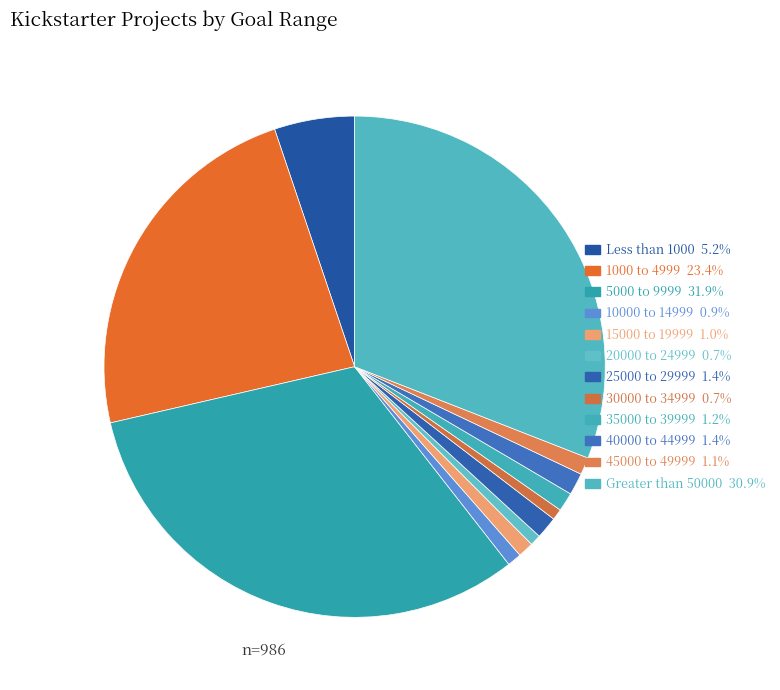

To the nearest percent, what percentage of the pie is 25000 to 29999?

1%